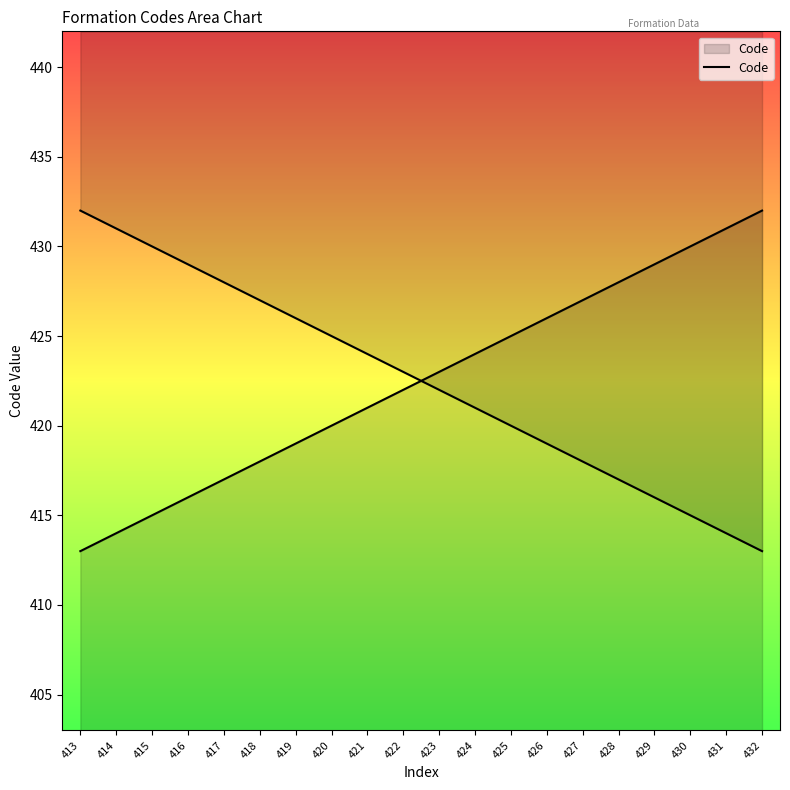

Rank the categories by value from highest to lowest.

432, 431, 430, 429, 428, 427, 426, 425, 424, 423, 422, 421, 420, 419, 418, 417, 416, 415, 414, 413